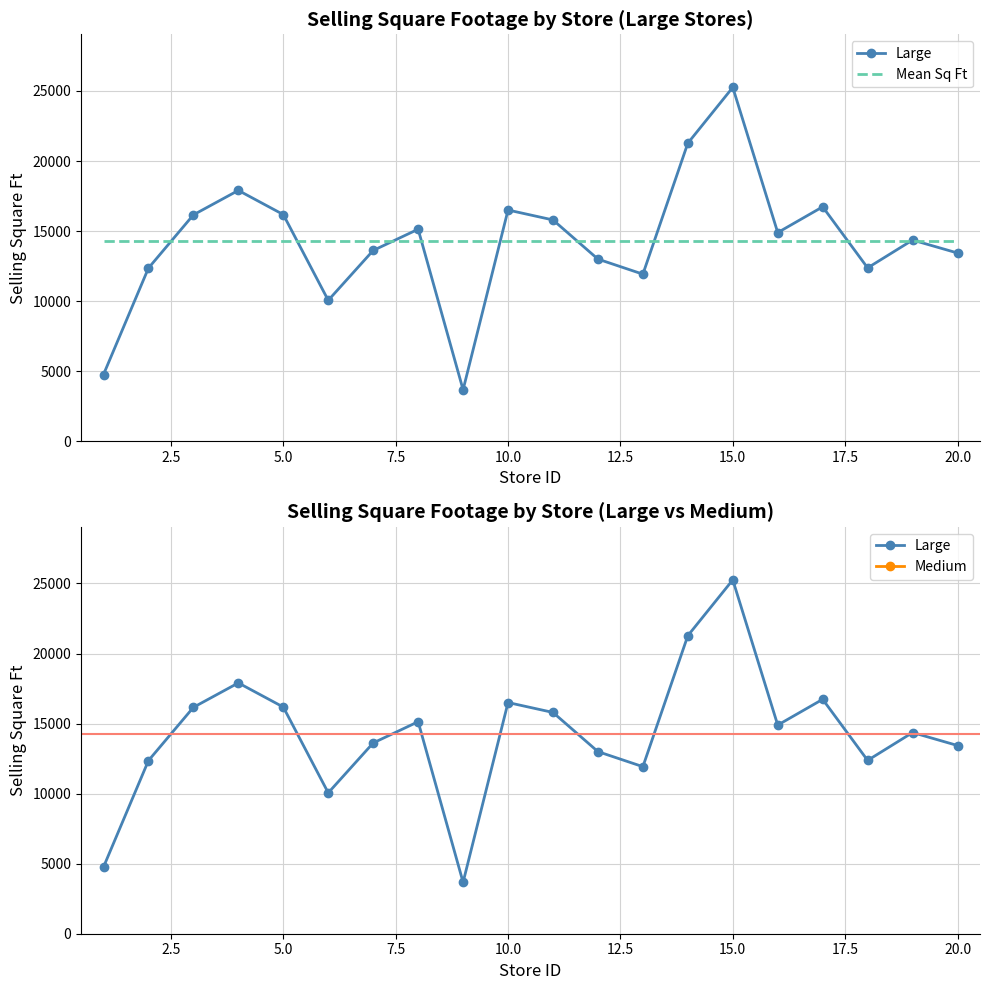

List the labels in order of value, largest first.

15, 14, 4, 17, 10, 5, 3, 11, 8, 16, 19, 7, 20, 12, 18, 2, 13, 6, 1, 9